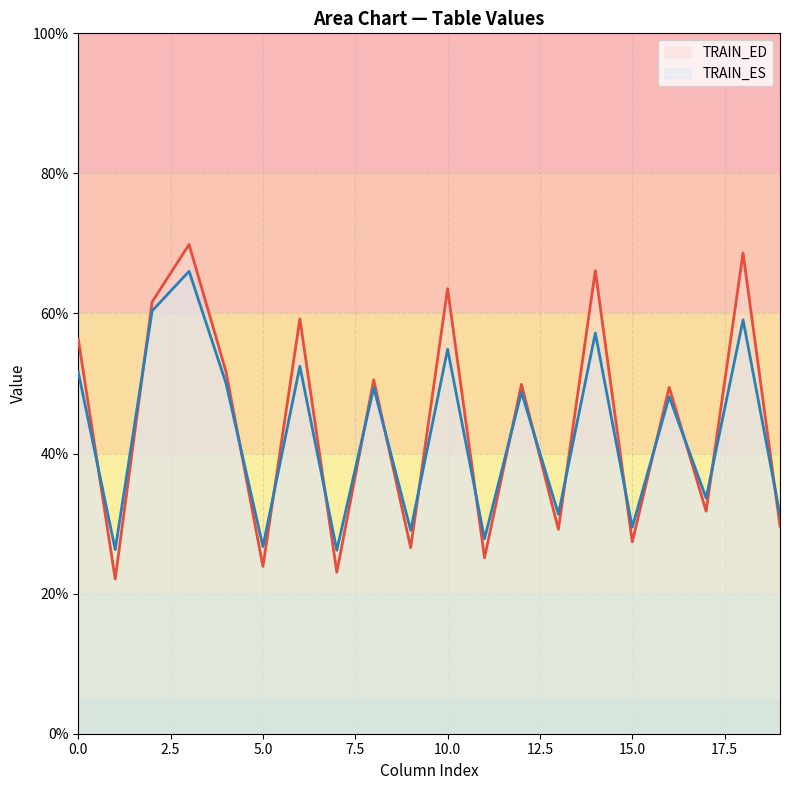

What is the smallest value displayed?

22.1